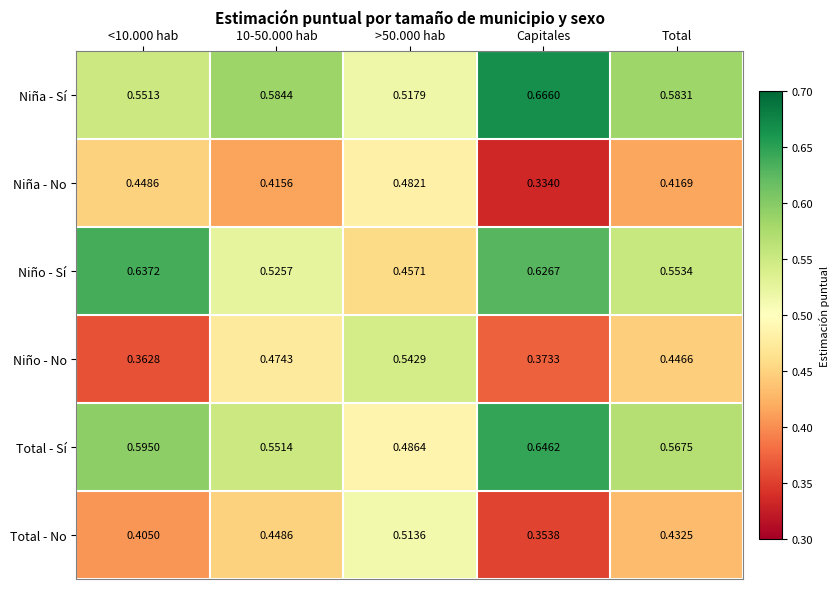

Rank the series by their maximum value, from highest to lowest.

Niña - Sí, Total - Sí, Niño - Sí, Niño - No, Total - No, Niña - No